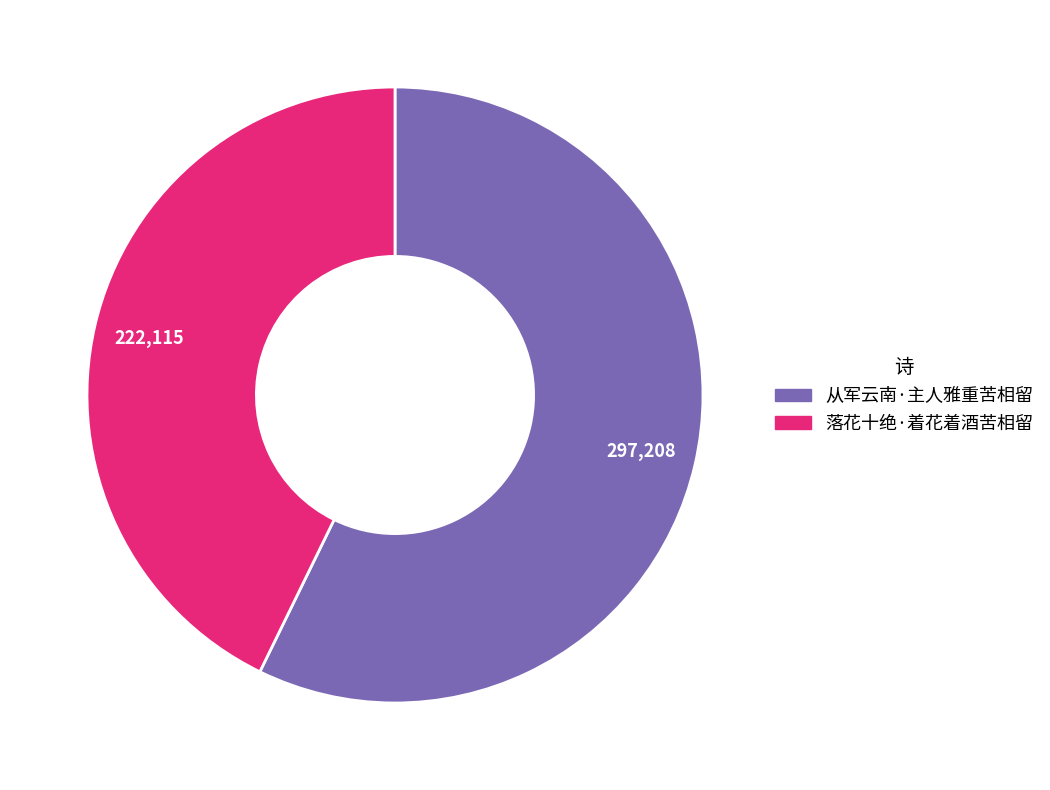

Rank the categories by value from lowest to highest.

落花十绝·着花着酒苦相留, 从军云南·主人雅重苦相留